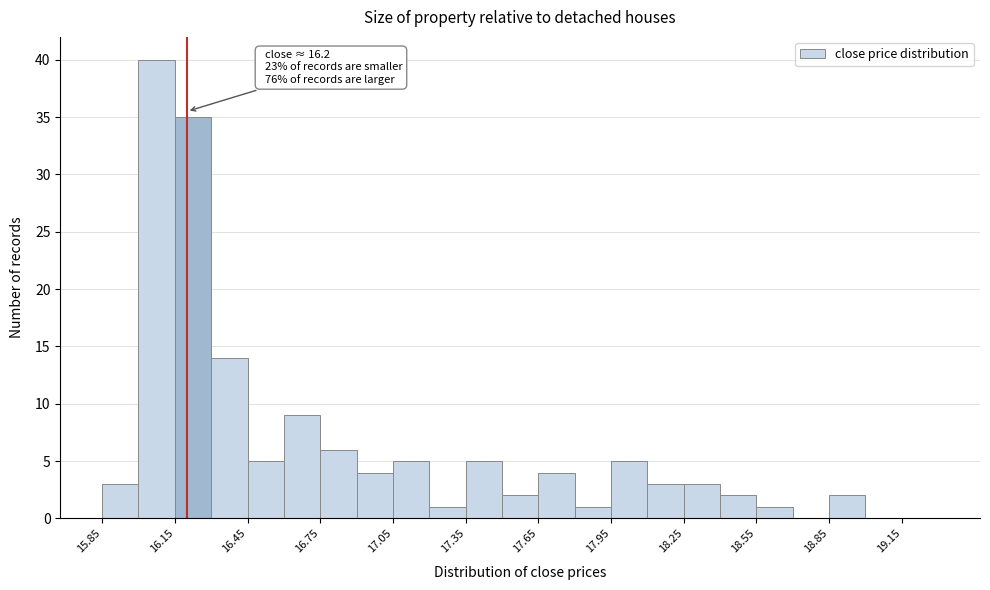

Around what value on the x-axis is the tallest bar? Give the approximate position of its centre, as read against the axis.

16.10